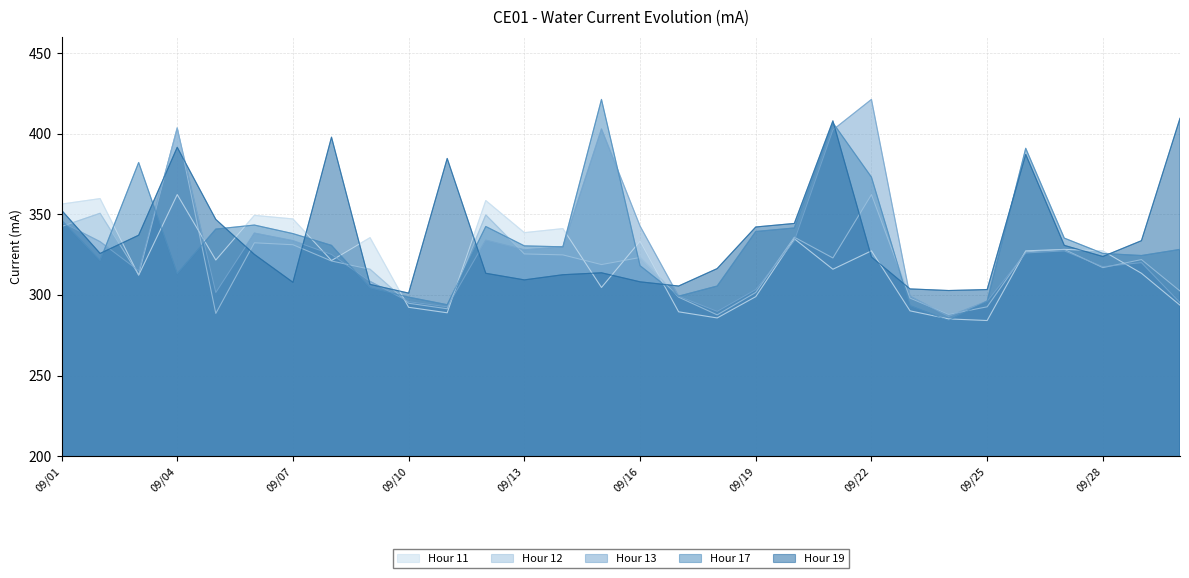

What is the sum of all Hour 12 values?

9609.3